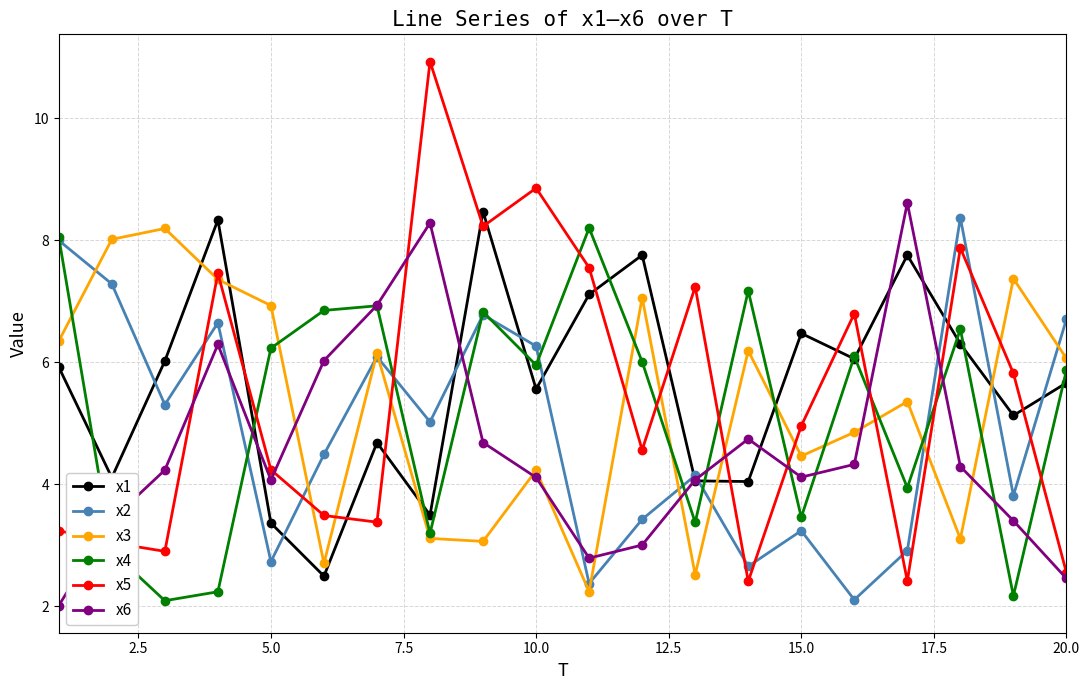

How many lines are shown in the chart?

6